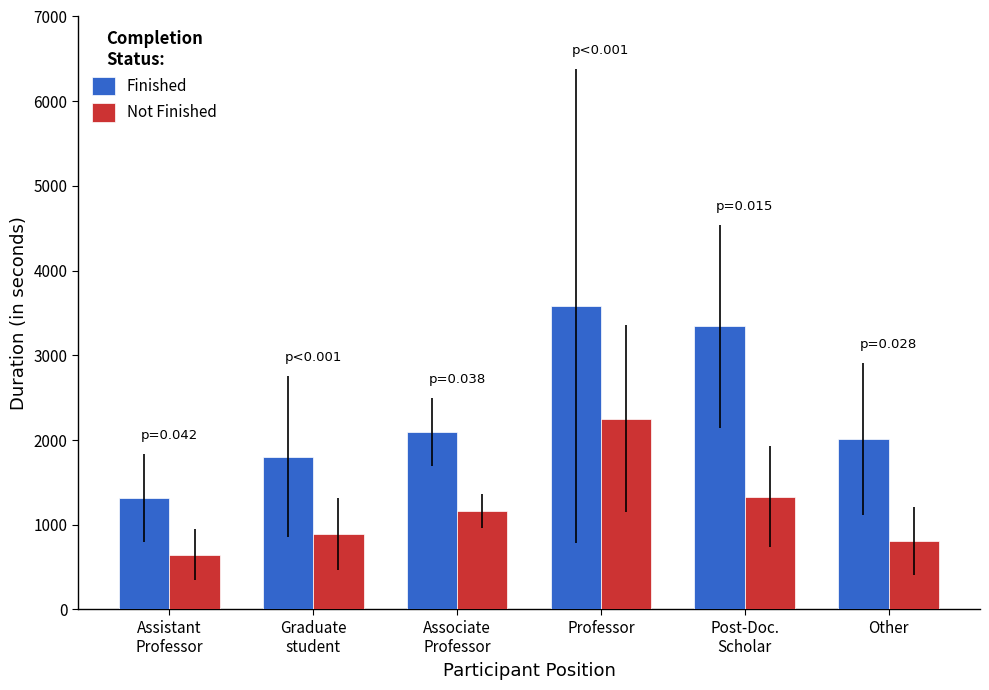

Rank the series by their maximum value, from lowest to highest.

Not Finished, Finished